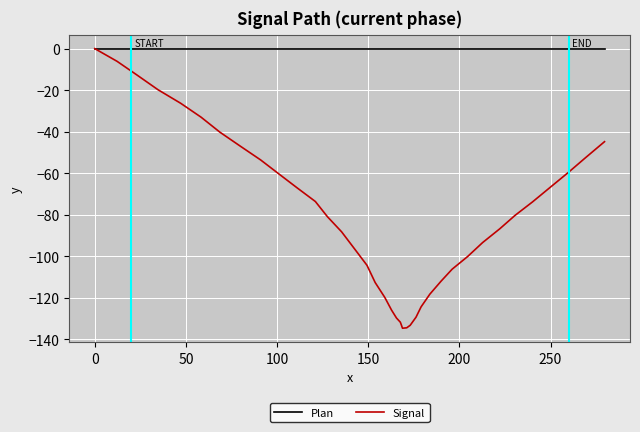

How many lines are shown in the chart?

2